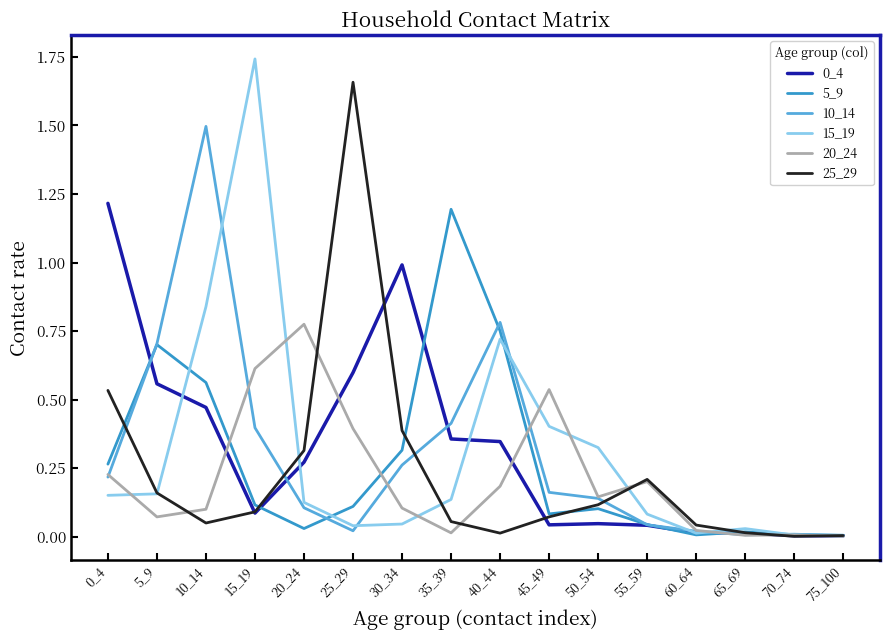

Which category has the highest value across all series?

15_19